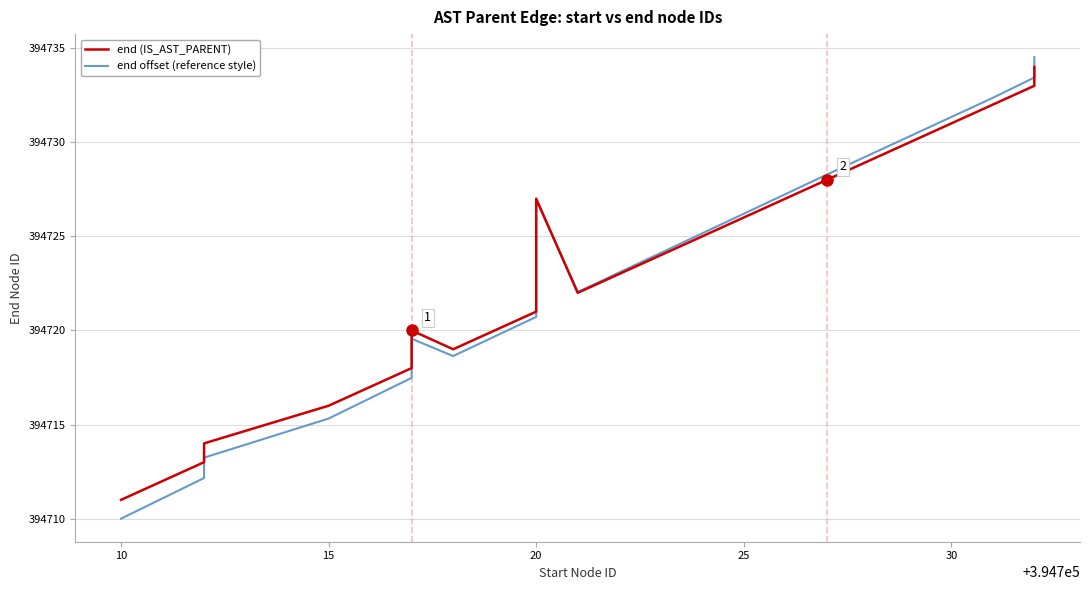

Rank the series by their maximum value, from lowest to highest.

end (IS_AST_PARENT), end offset (reference style)